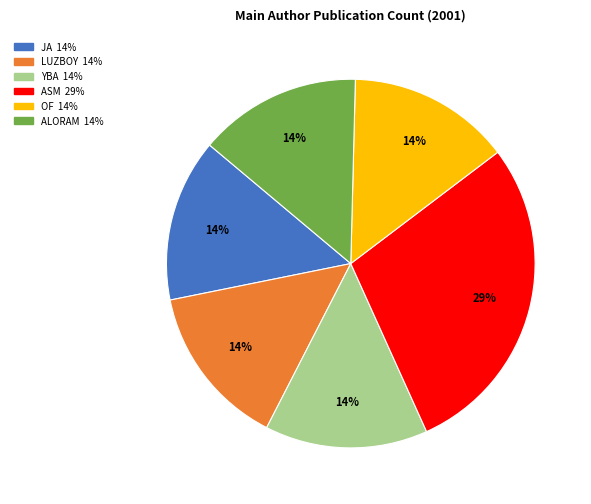

The LUZBOY slice represents 14% of the pie. True or false?

True